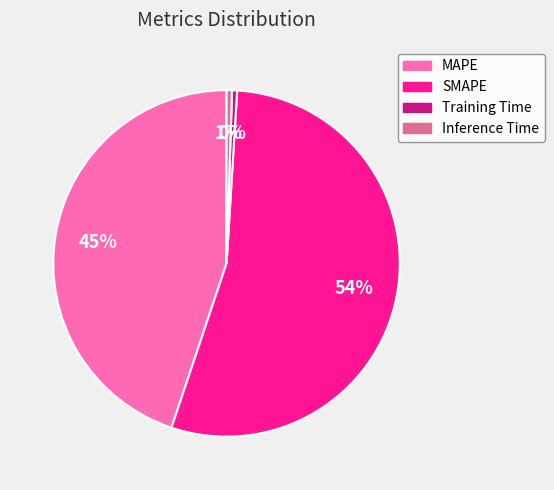

Combined, do SMAPE and Inference Time account for over 50%?

Yes